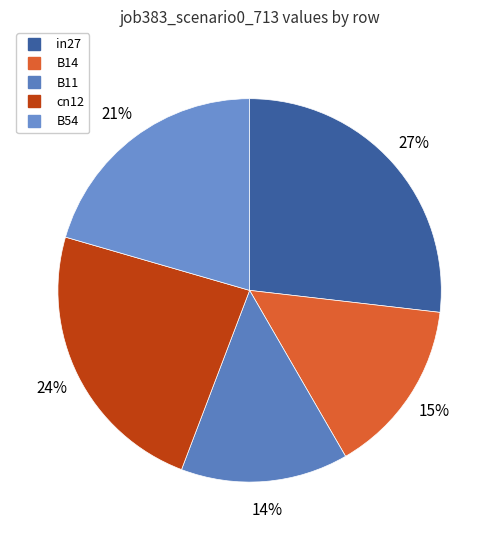

Do in27 and B11 together represent more than half of the pie?

No